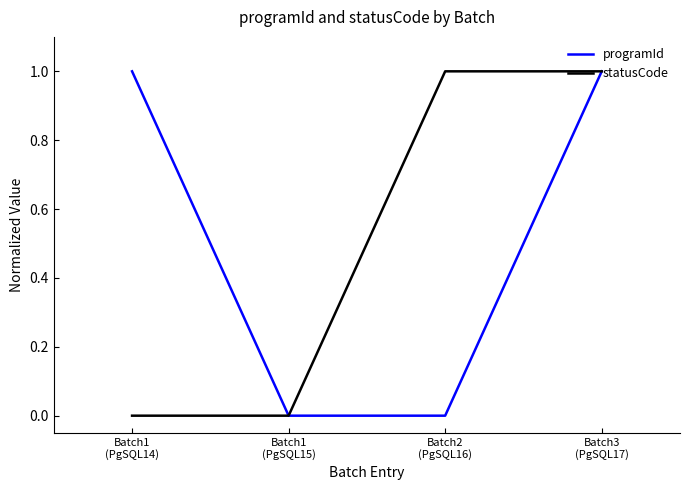

Reading right to left, extract all data points from this chart.

programId: Batch3
(PgSQL17)=1	Batch2
(PgSQL16)=0	Batch1
(PgSQL15)=0	Batch1
(PgSQL14)=1
statusCode: Batch3
(PgSQL17)=1	Batch2
(PgSQL16)=1	Batch1
(PgSQL15)=0	Batch1
(PgSQL14)=0